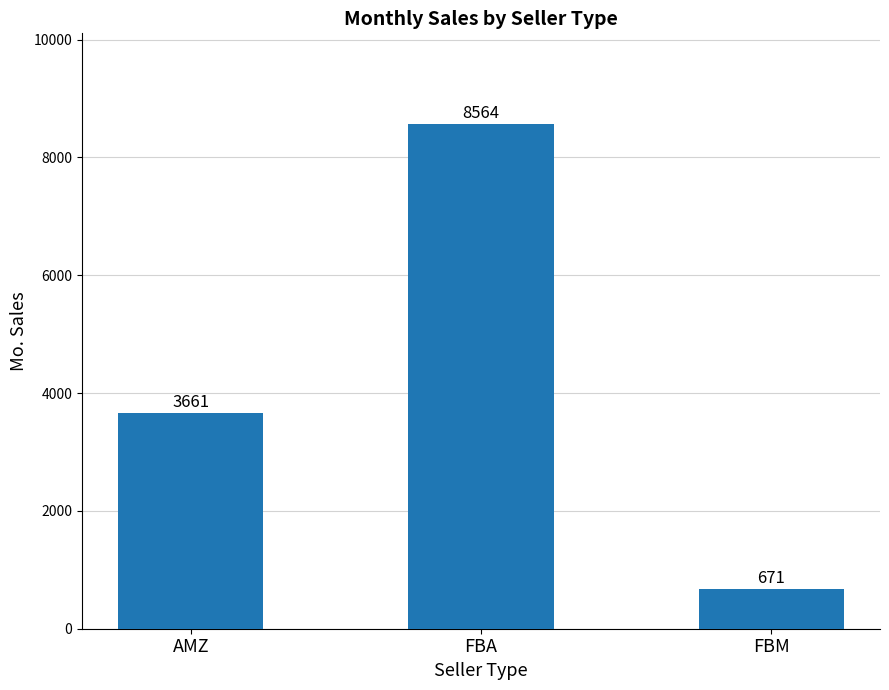

What is the sum of all values?

12896